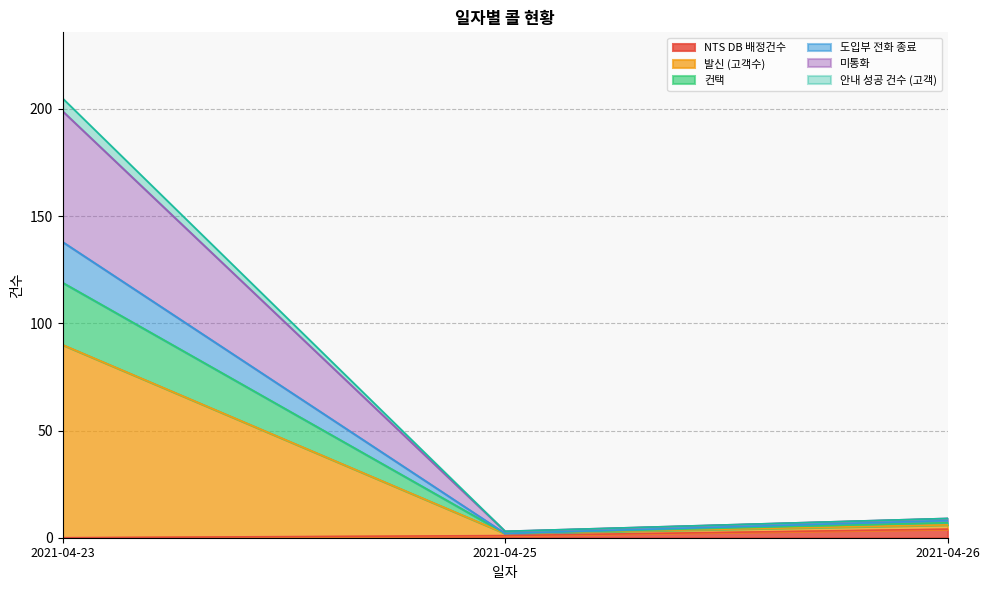

At which category does the chart reach its peak across all series?

2021-04-23